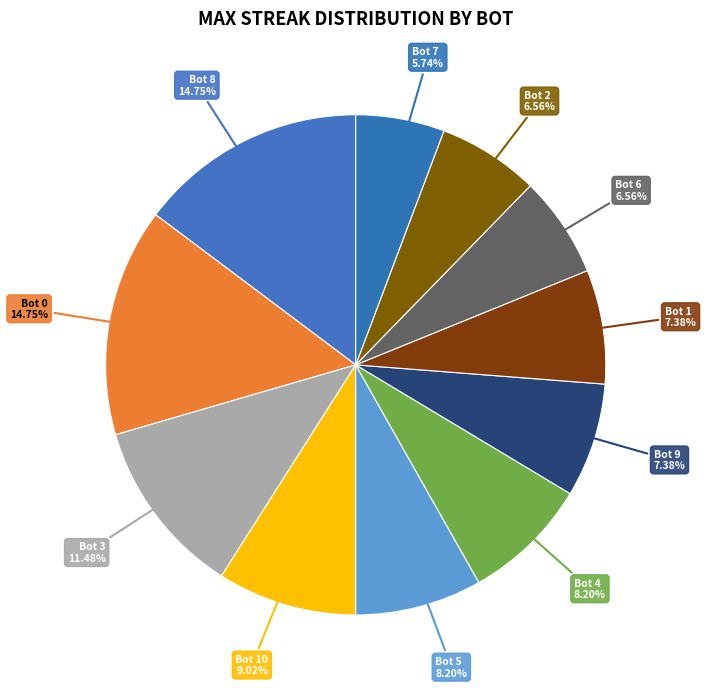

Does Bot 0 represent more than half of the total?

No